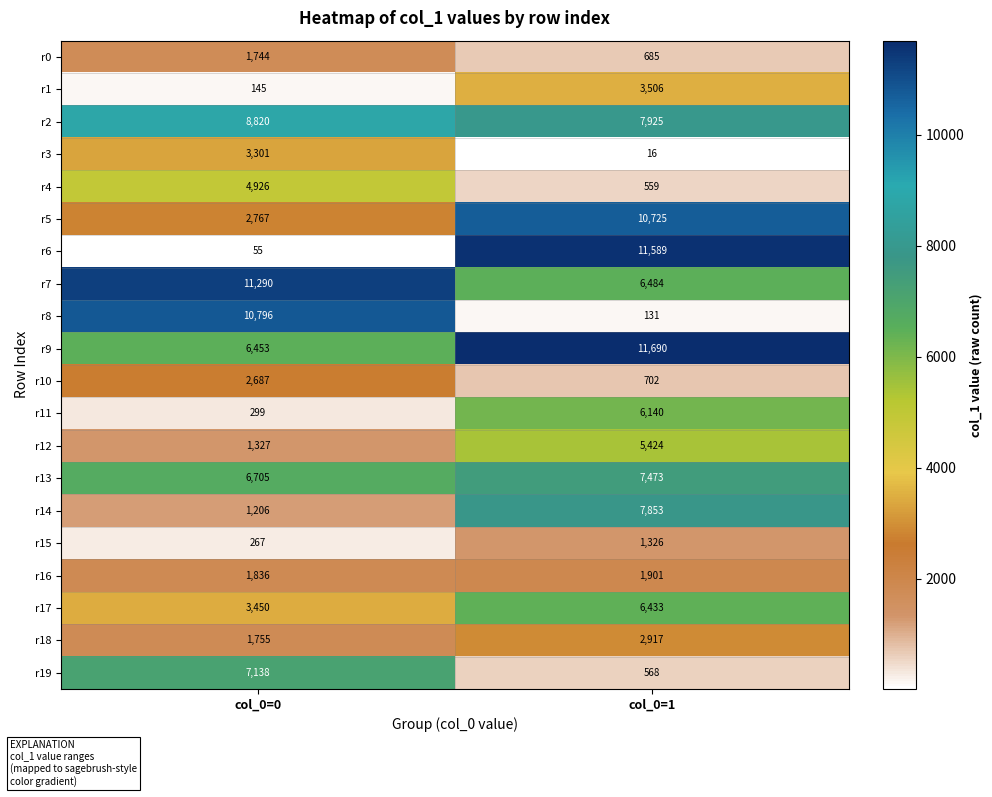

At which label does r5 reach its peak?

col_0=1